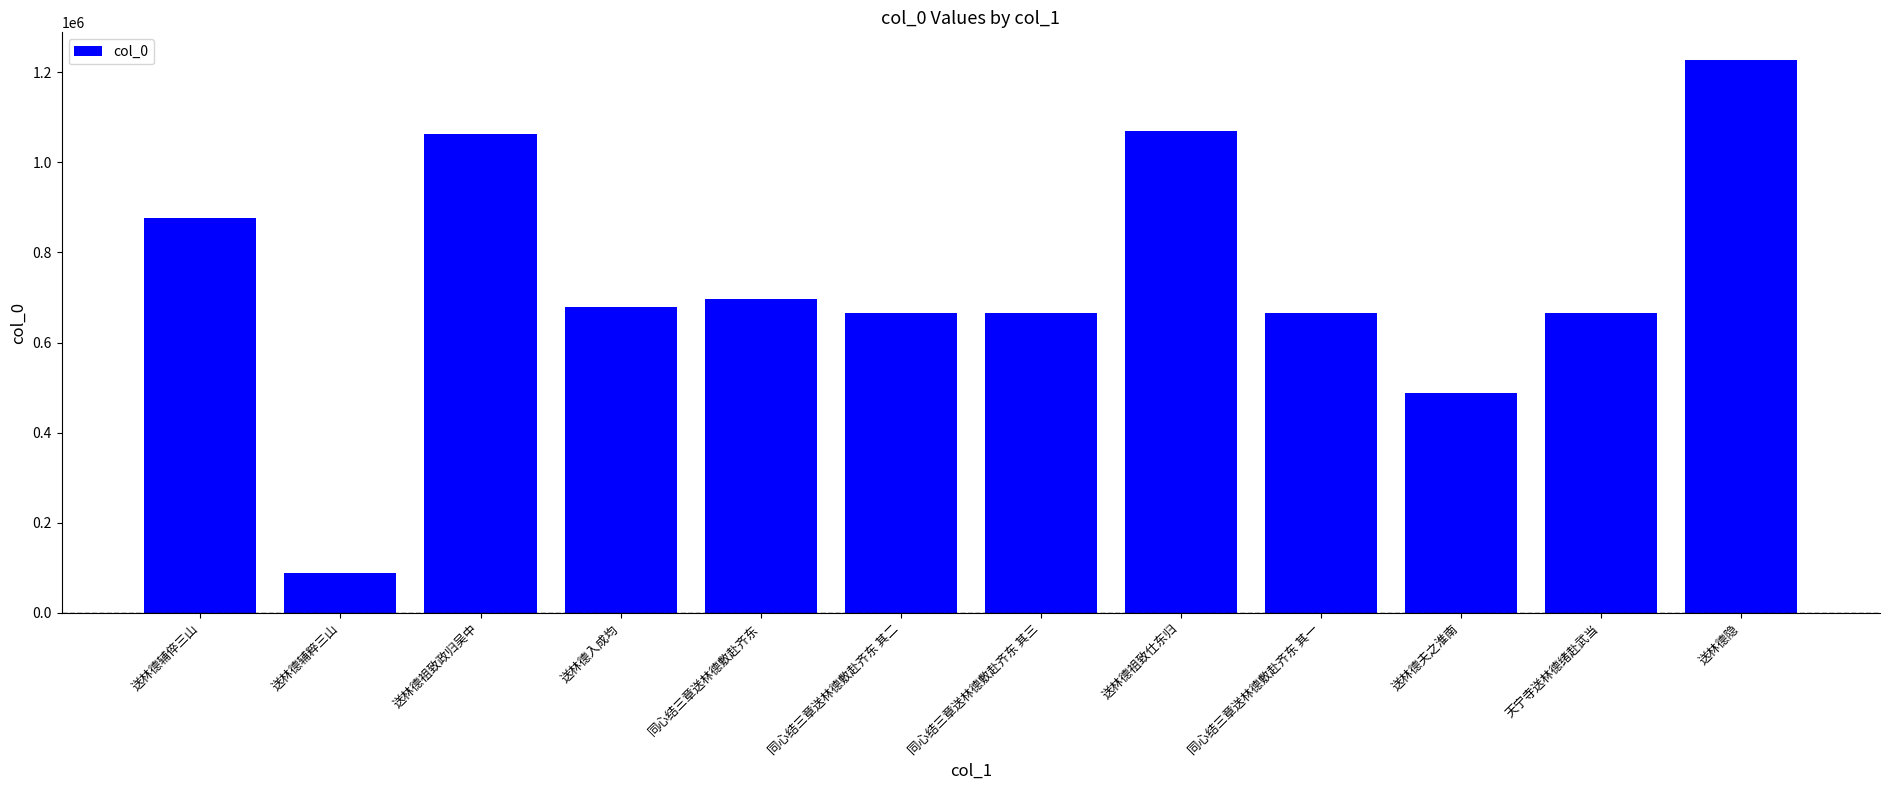

What position from the left is 同心结三章送林德敷赴齐东 其三?

7